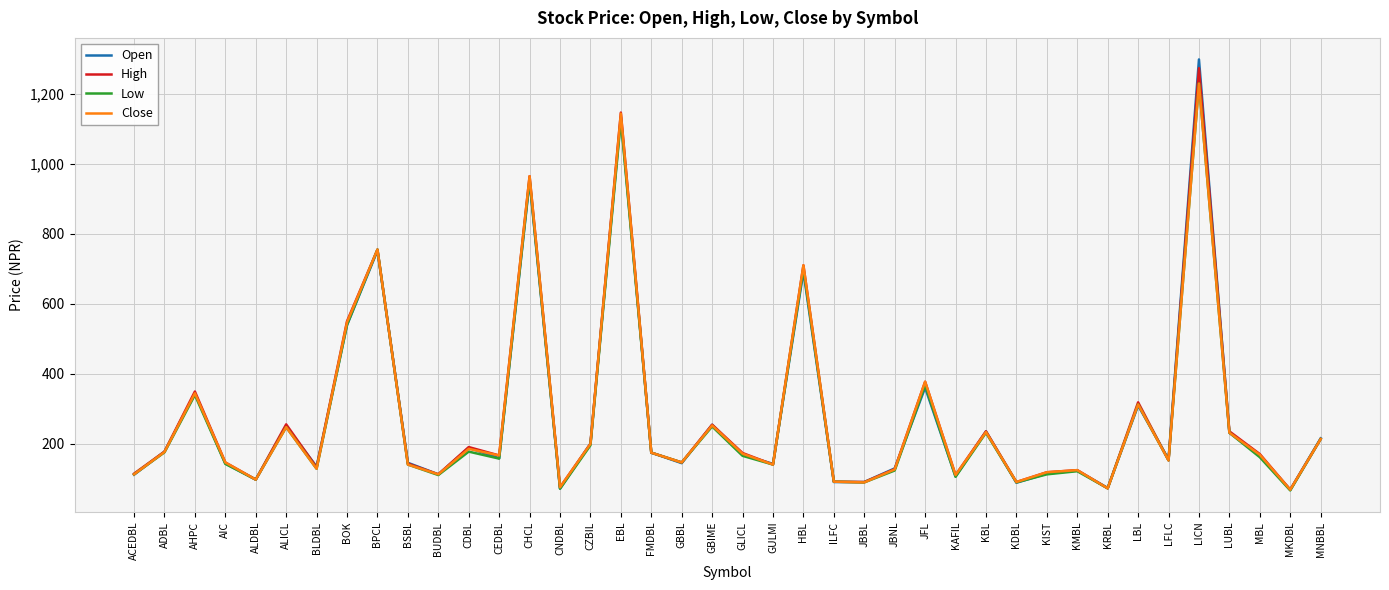

At how many categories does at least one series exceed 357?

7